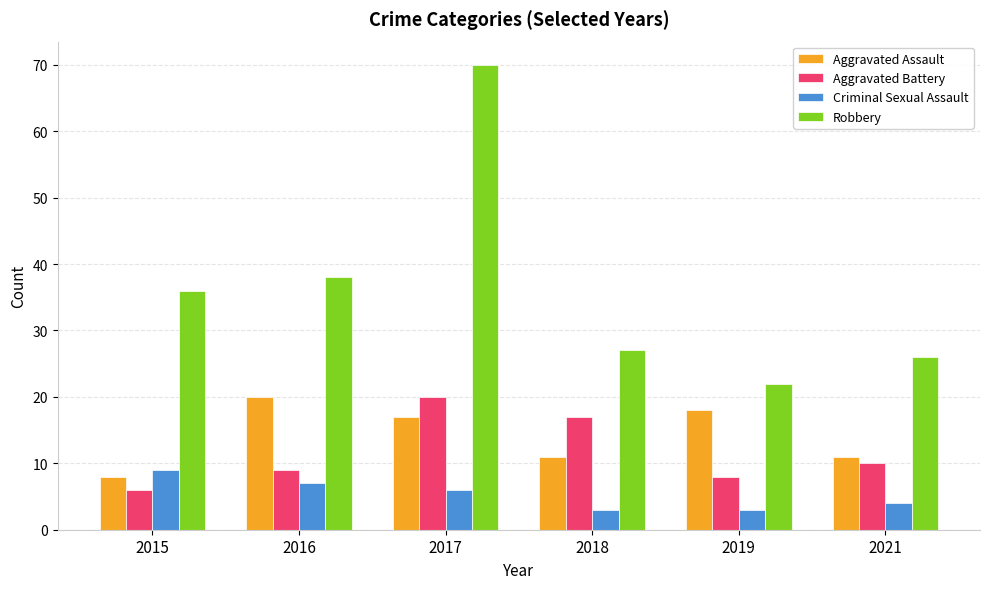

What is the spread (max minus min) of values at 2016?

31